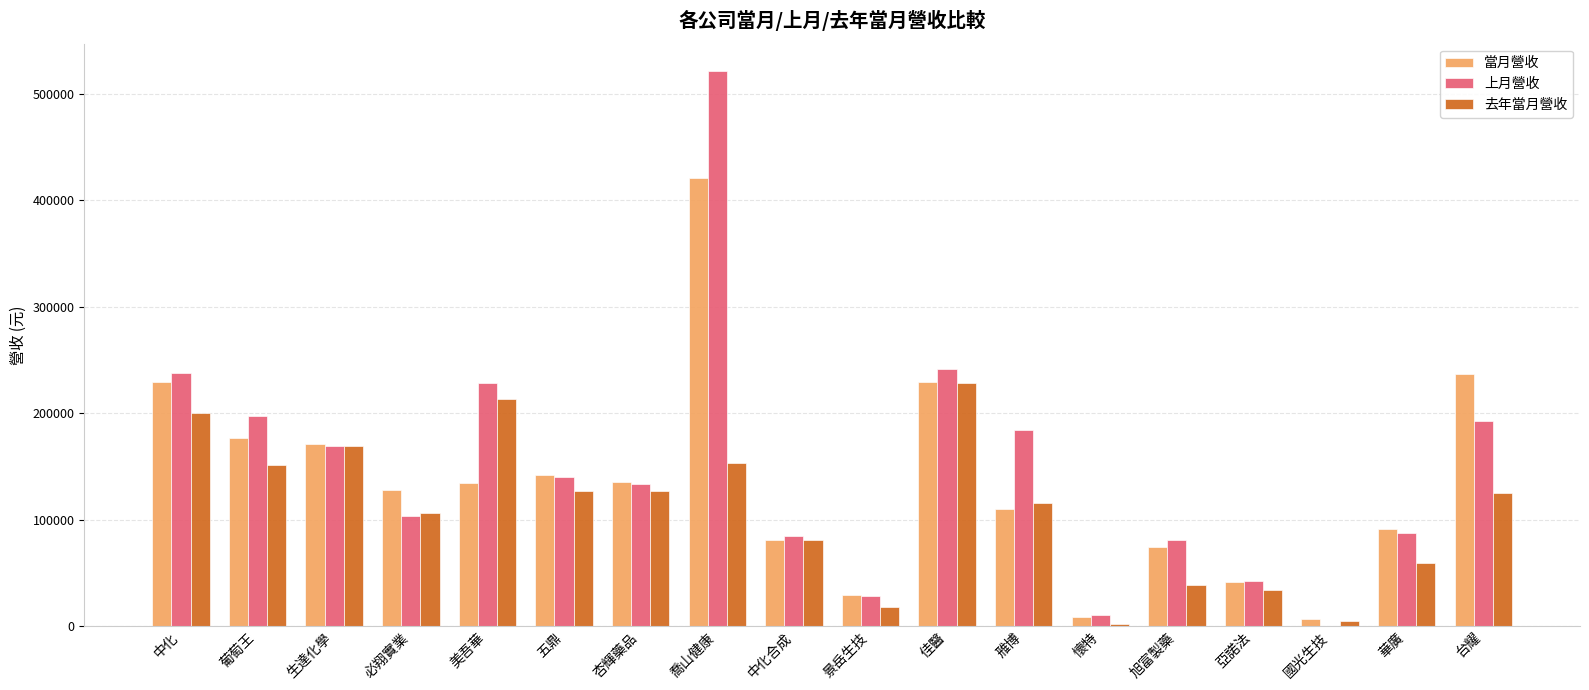

Is the value of 當月營收 at 中化 greater than the value of 去年當月營收 at 國光生技?

Yes